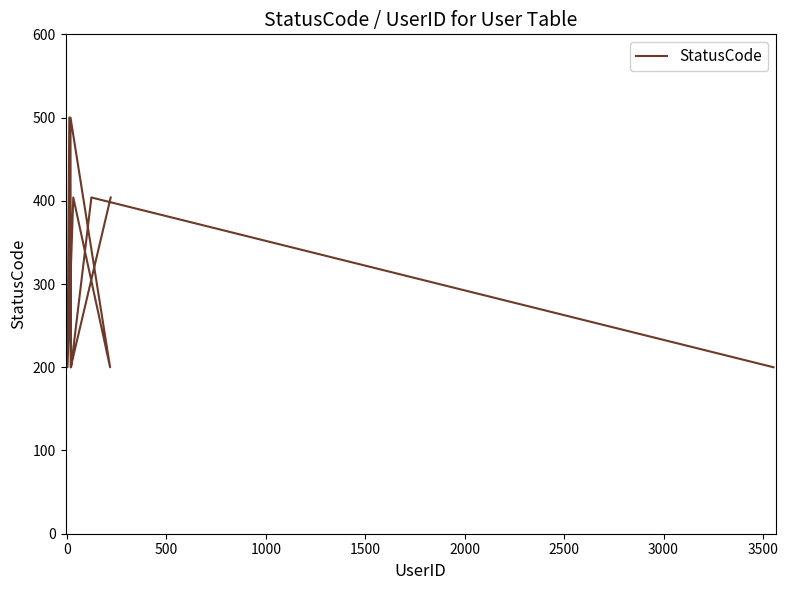

What is the average value?

321